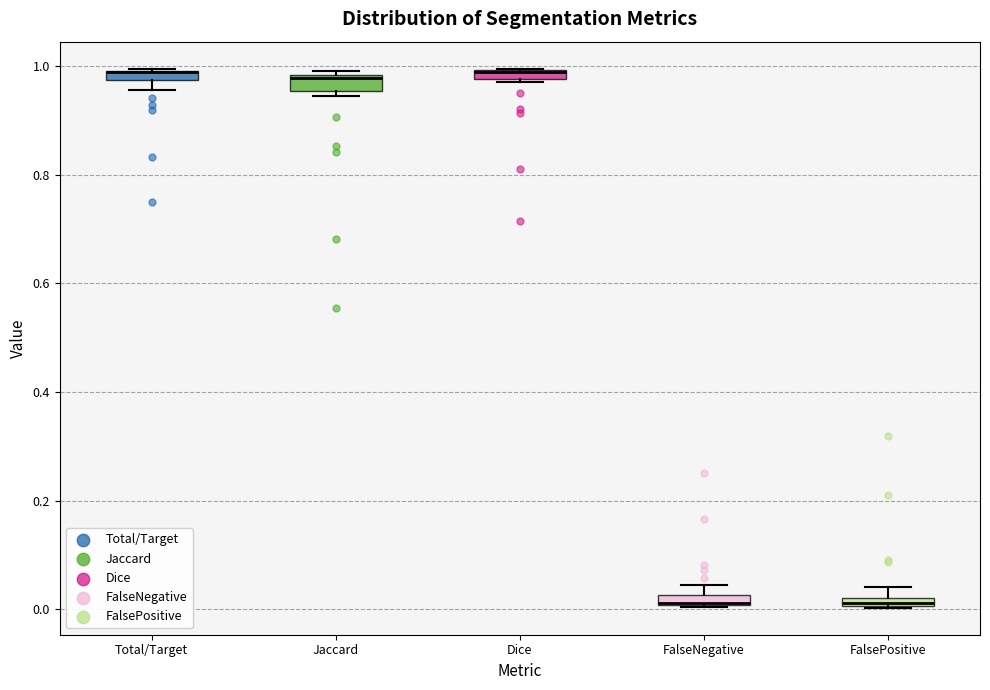

Where is the upper edge of the box for Total/Target on the y-axis? The values are not printed on the chart, so give them approximately, as read against the axis.

1.00